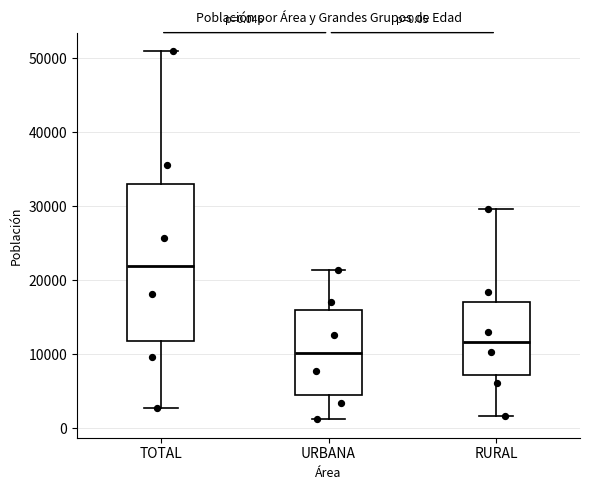

Which box's median line is the lowest?

URBANA